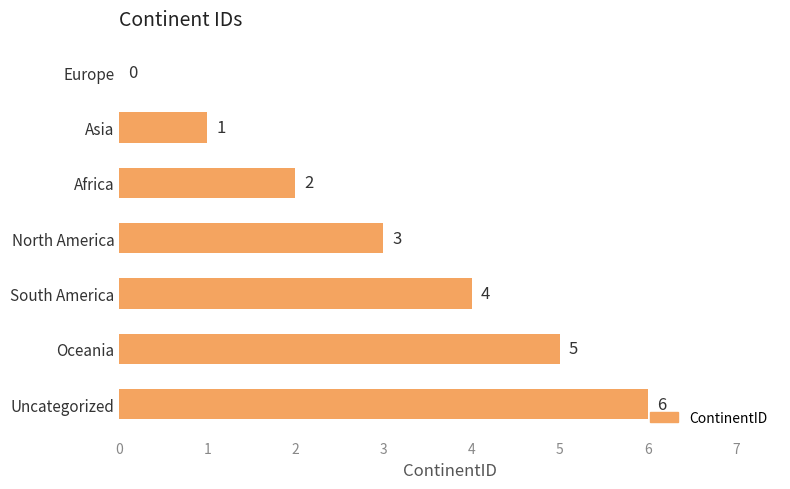

Which category has the highest value across all series?

Uncategorized